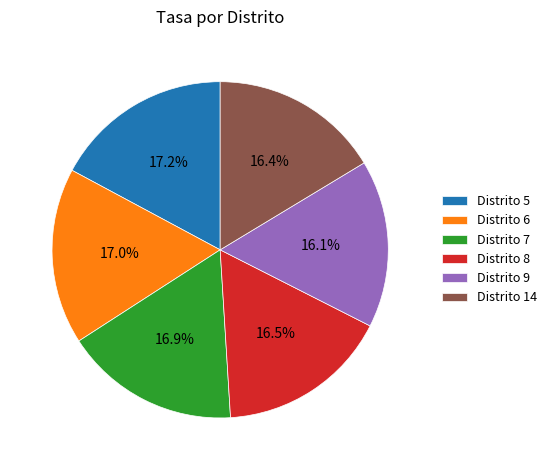

Is there a majority slice in this chart?

No